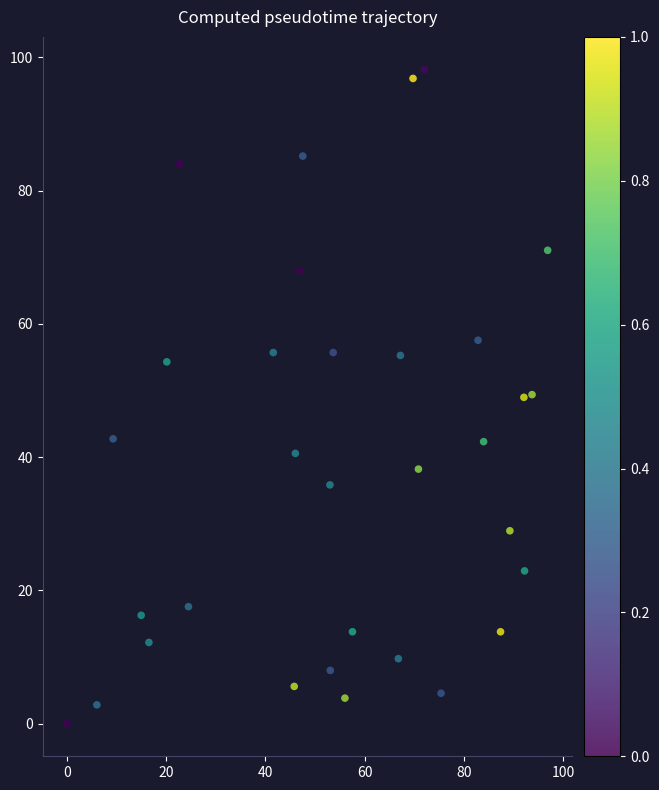

What is the range of Y values (max minus min)?

98.2